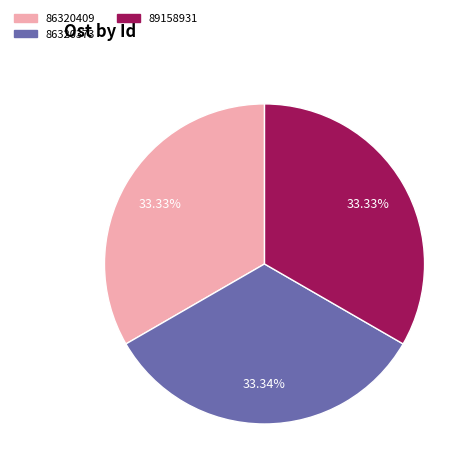

To the nearest percent, what percentage of the pie is 86320409?

33%